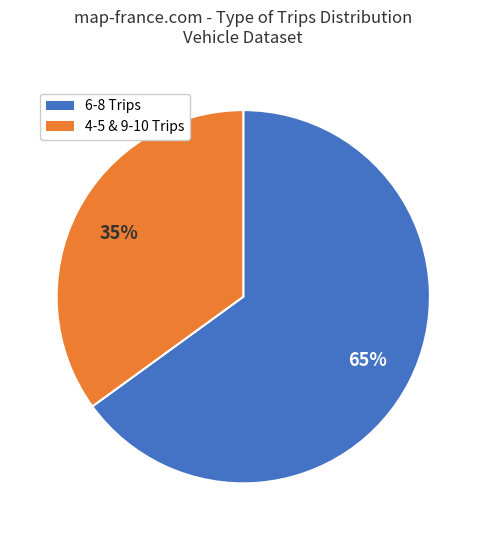

Is there any slice that represents more than half of the pie?

Yes